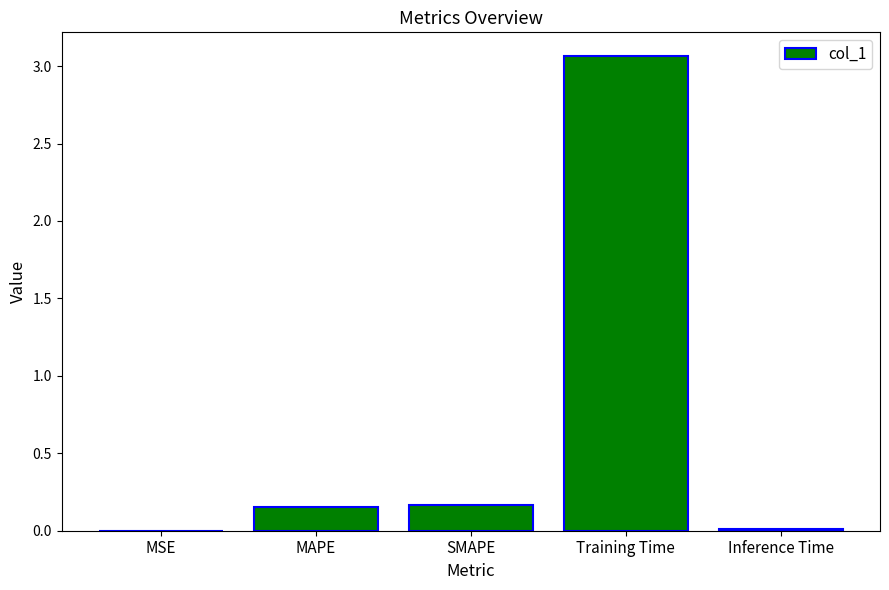

Which label corresponds to the largest value in the chart?

Training Time